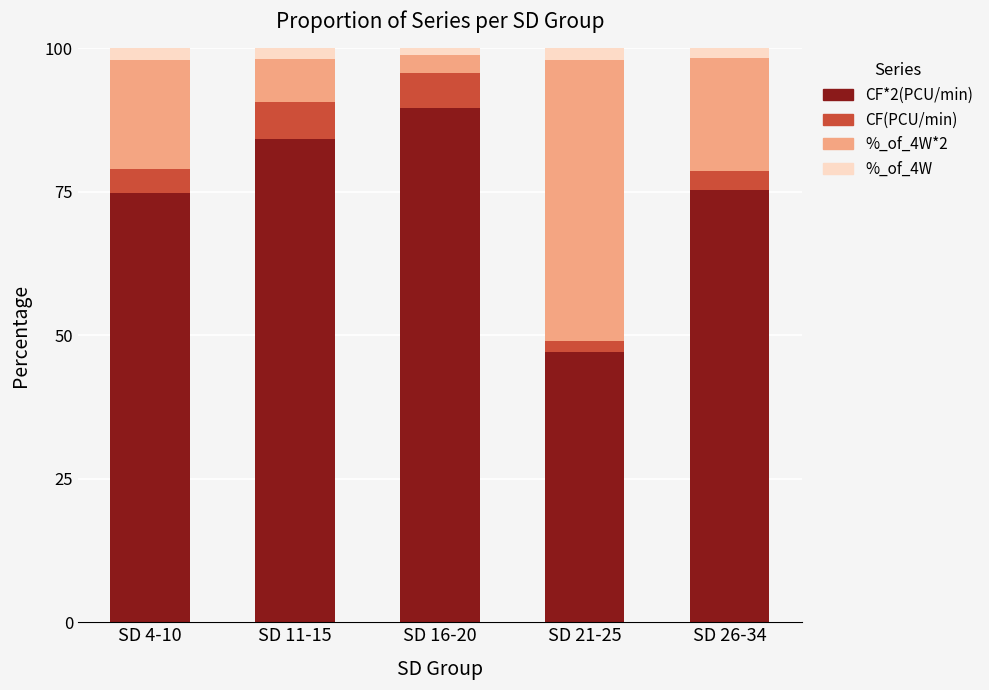

How many bars are there in total?

5